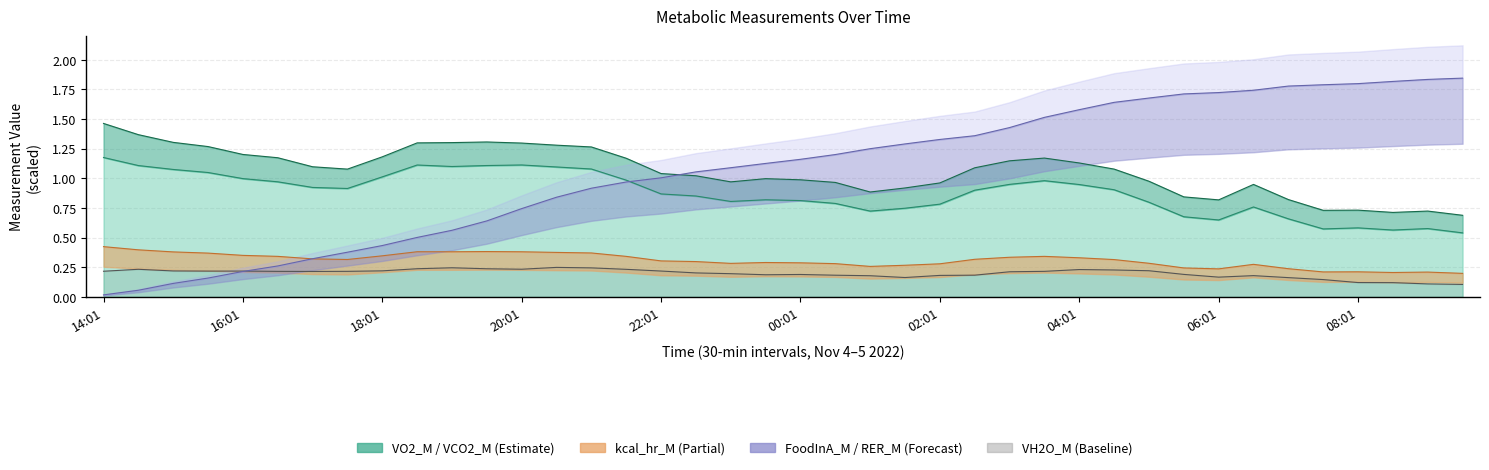

Which category has the lowest value in the VCO2_M series?

09:31